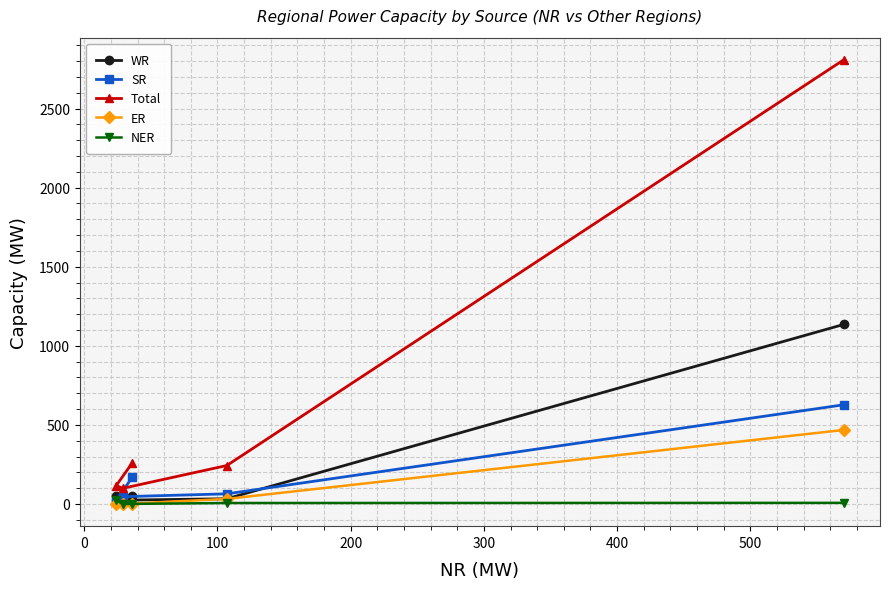

Is this an area chart (filled region under the line)?

No